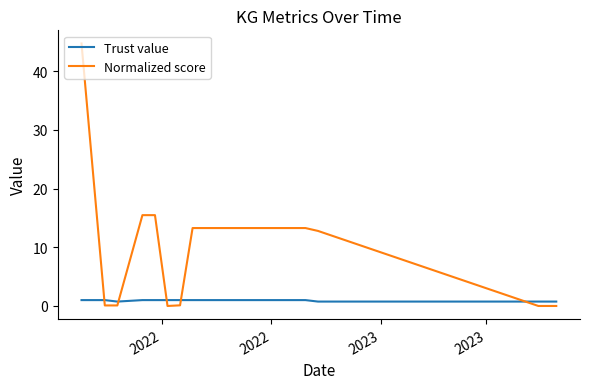

Which series has the widest spread of values?

Normalized score